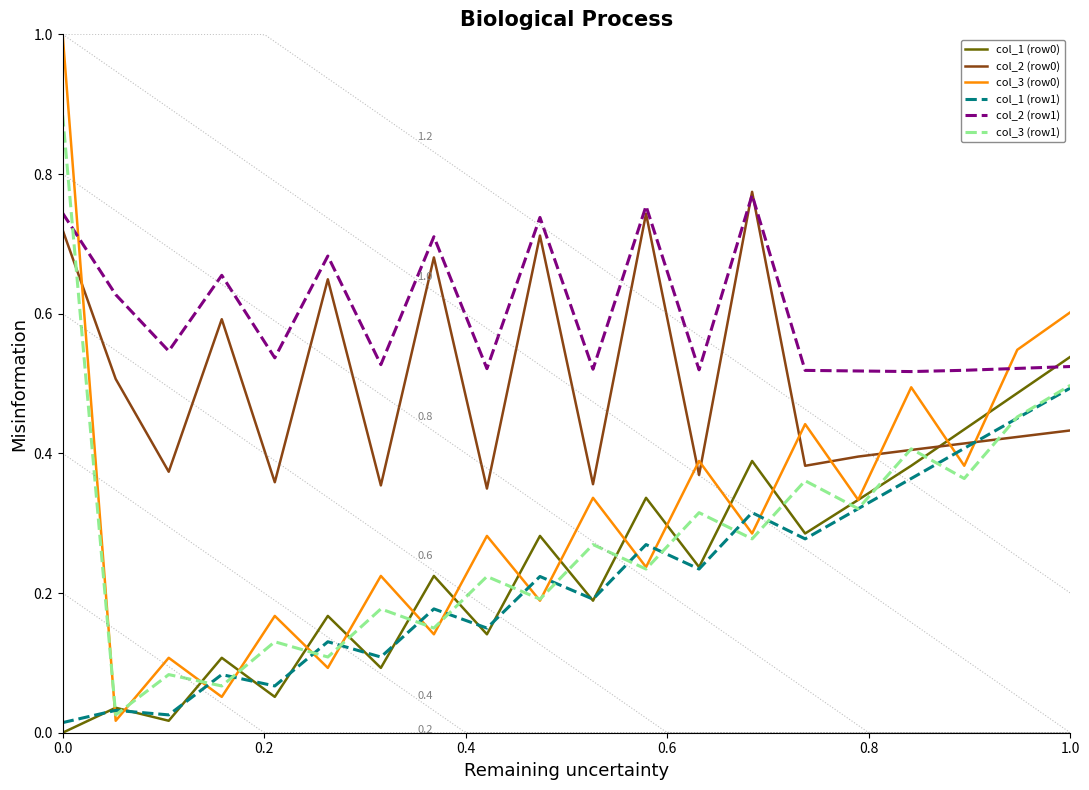

Count the number of categories in the chart.

20